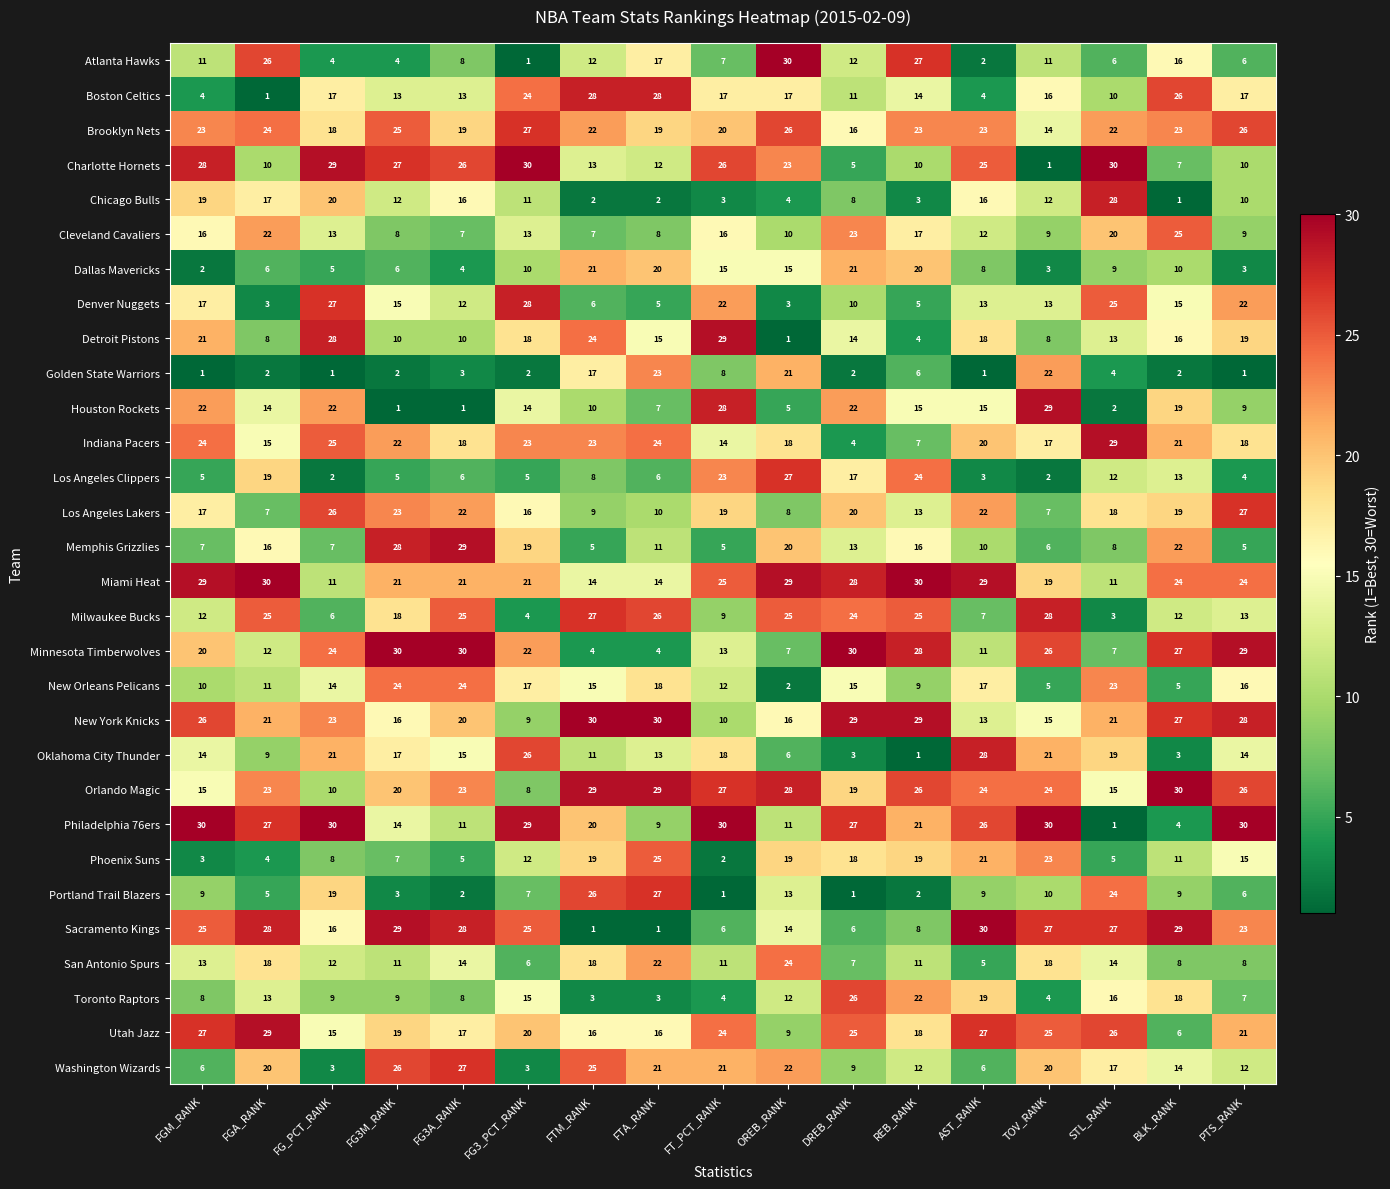

What is the difference between the Brooklyn Nets values at REB_RANK and FG3A_RANK?

4